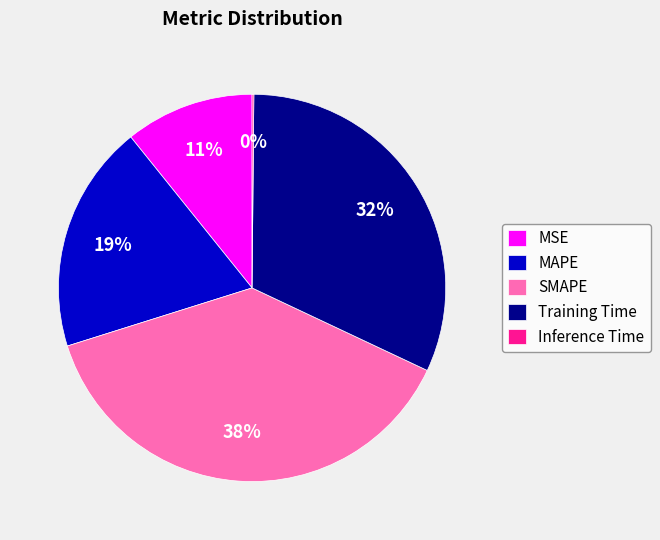

To the nearest percent, what portion does SMAPE represent?

38%